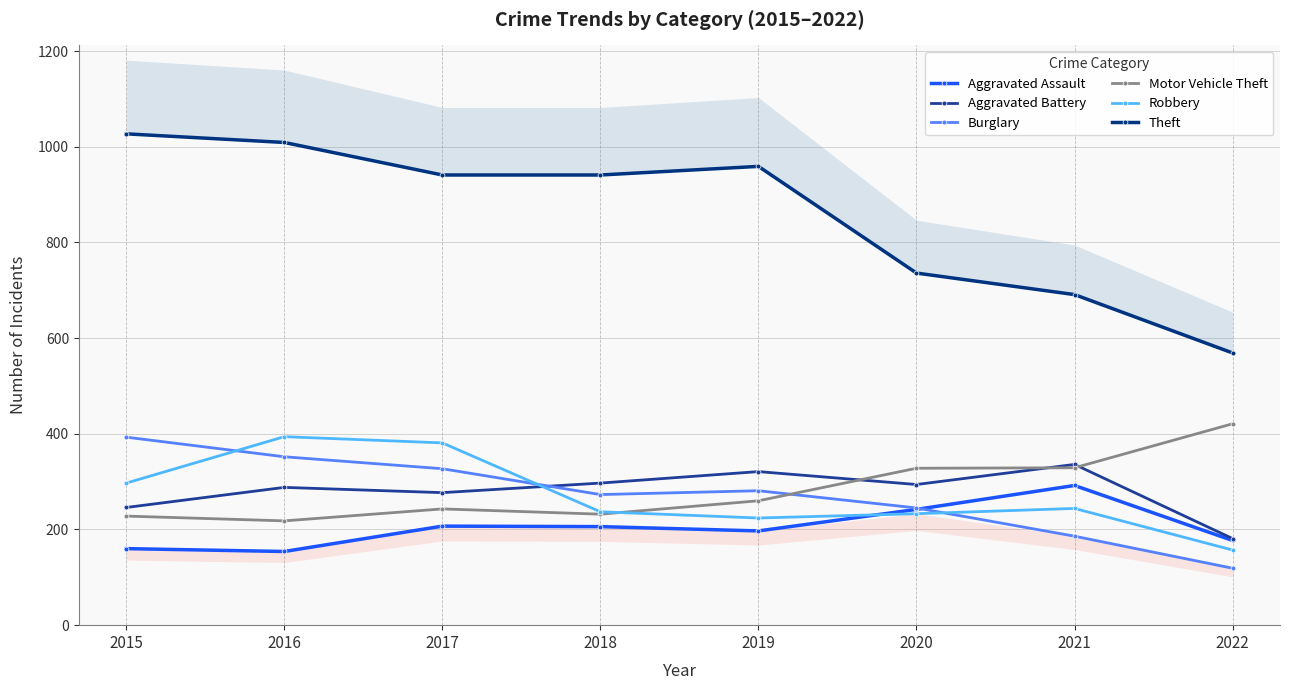

Where is the first local minimum for Robbery?

2019